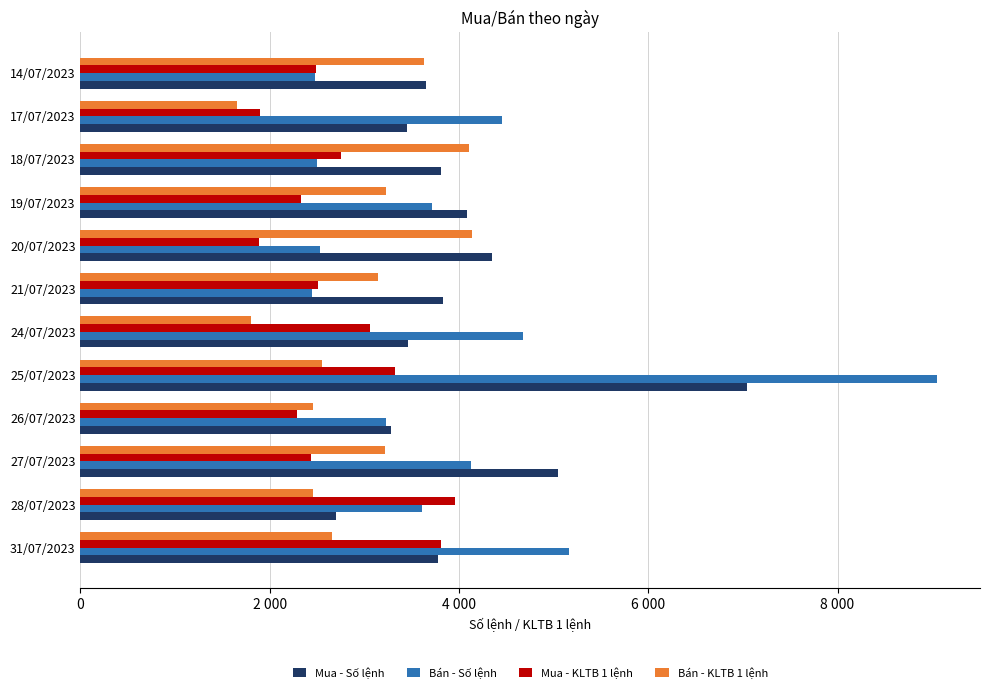

What is the highest value of the Bán - Số lệnh series?

9053